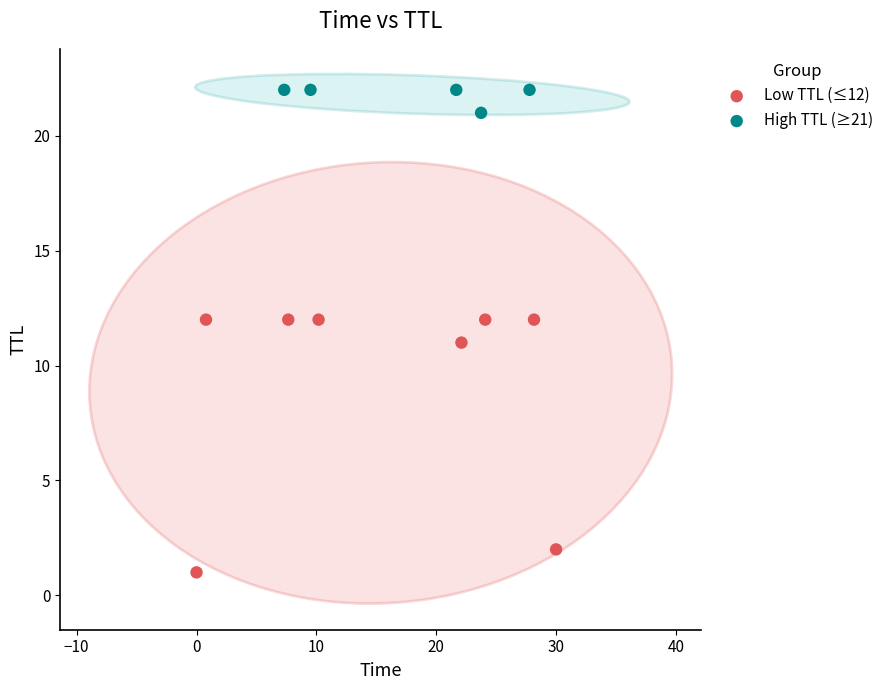

Which series has the largest Y range (max minus min)?

Low TTL (≤12)